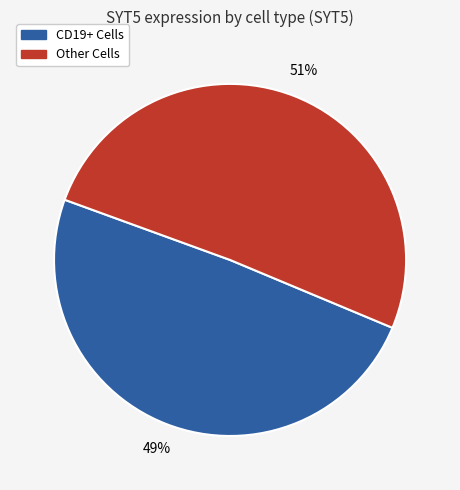

Does any single category account for the majority?

Yes